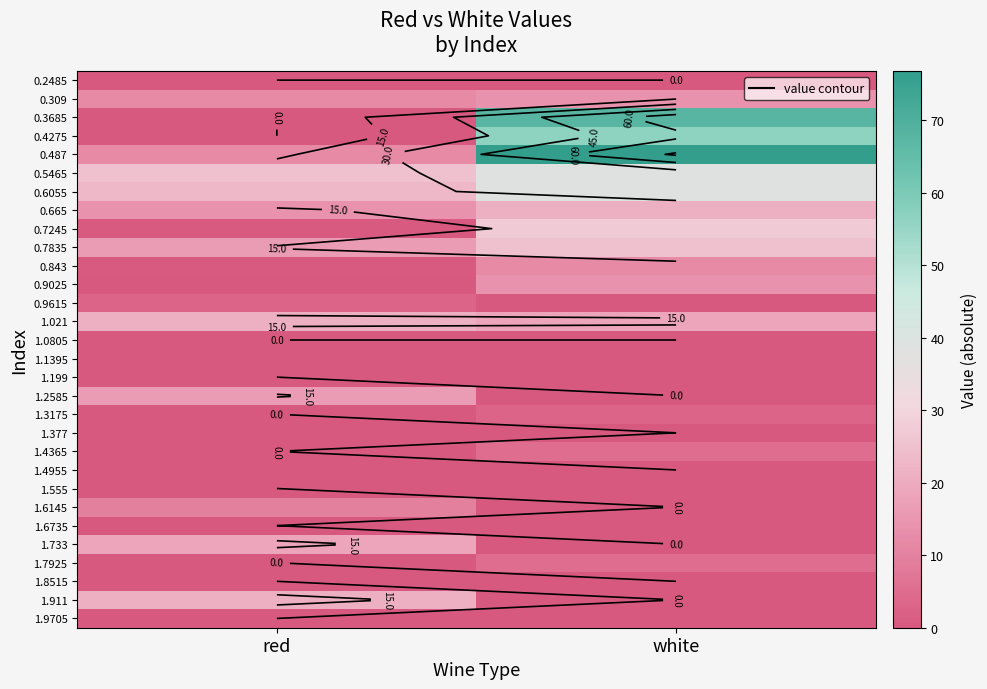

At which category is the sum across all series the highest?

white